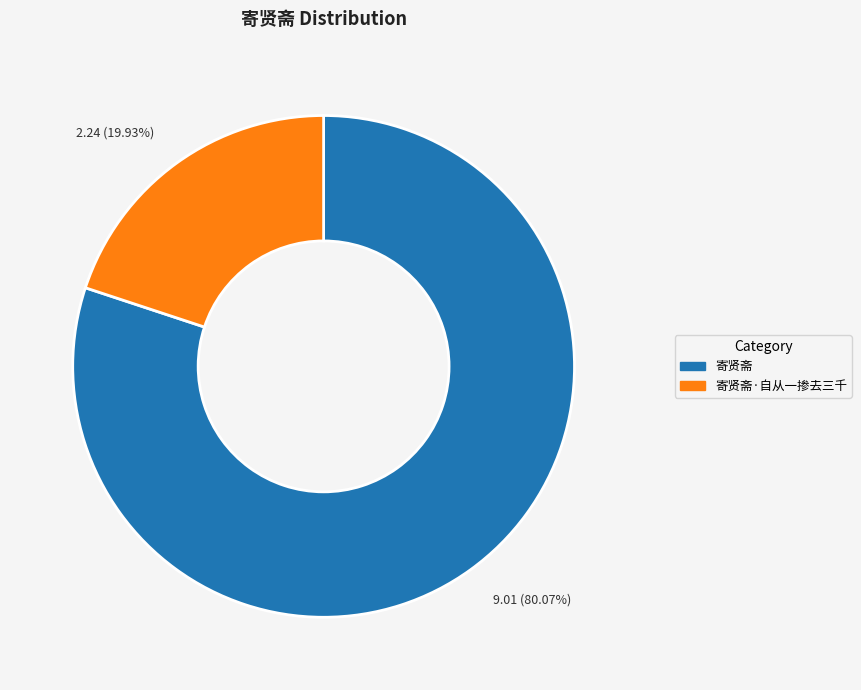

What is the majority slice?

寄贤斋